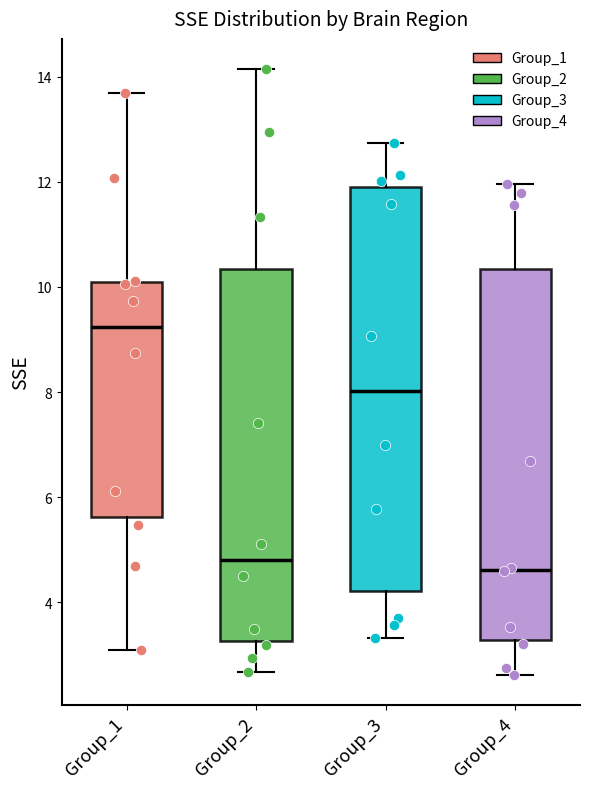

Reading left to right, read every box against the y-axis: the position of its median line, the range the box covers, and the ends of its whiskers. The values are not printed on the chart, so give them approximately, as read against the axis.

Group_1: median 9.2, box 5.6 to 10.0, whiskers 3.2 to 13.6
Group_2: median 4.8, box 3.2 to 10.4, whiskers 2.6 to 14.2
Group_3: median 8.0, box 4.2 to 12.0, whiskers 3.4 to 12.8
Group_4: median 4.6, box 3.2 to 10.4, whiskers 2.6 to 12.0